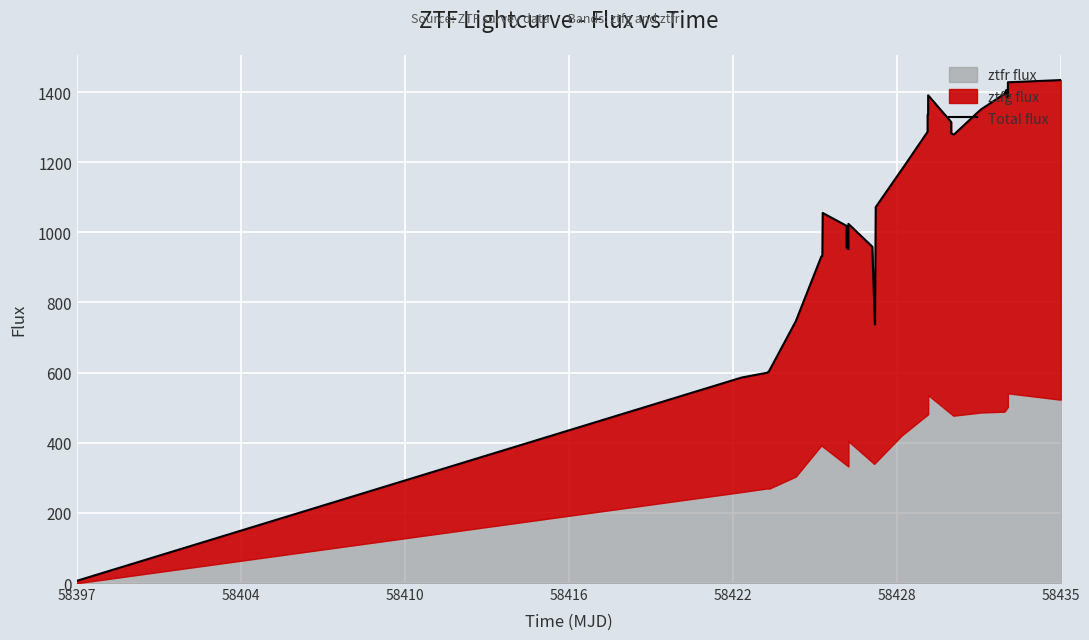

What is the smallest value displayed?

6.9